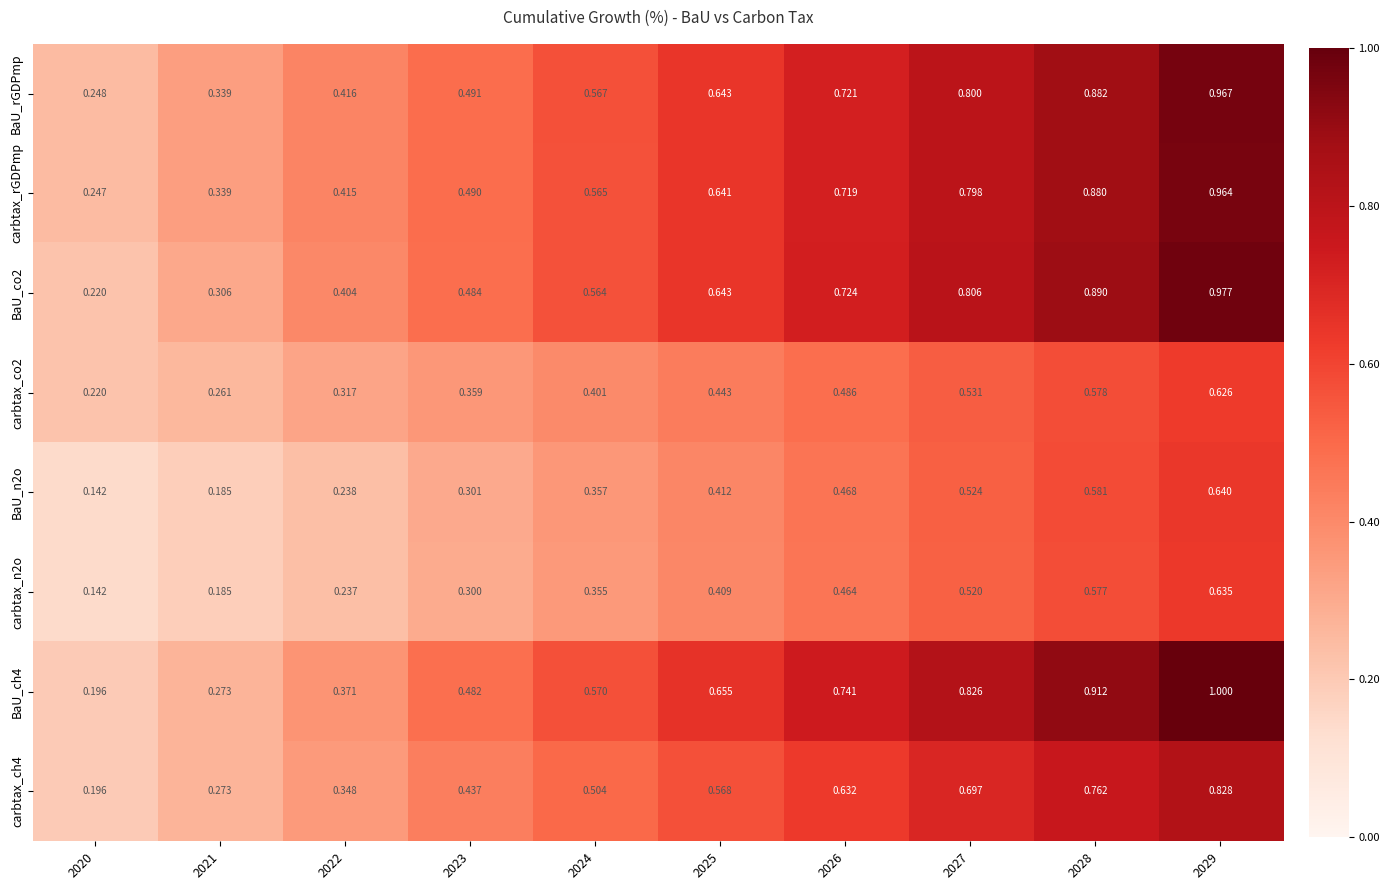

Which series has the largest range (max minus min)?

BaU_ch4